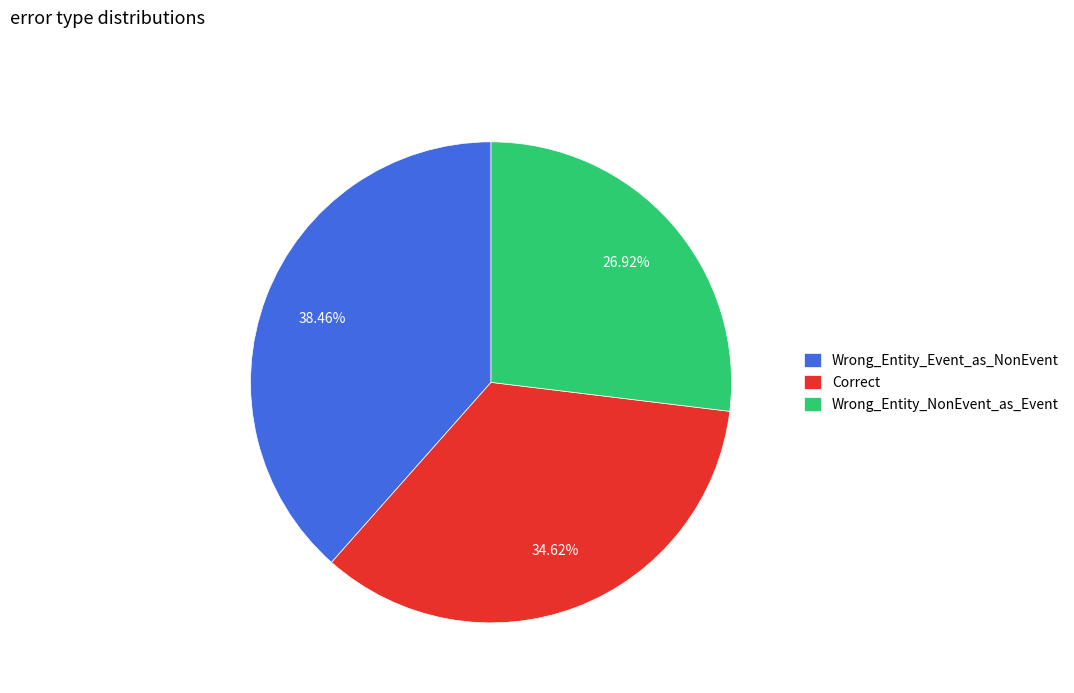

True or false: Correct accounts for 22% of the total.

False